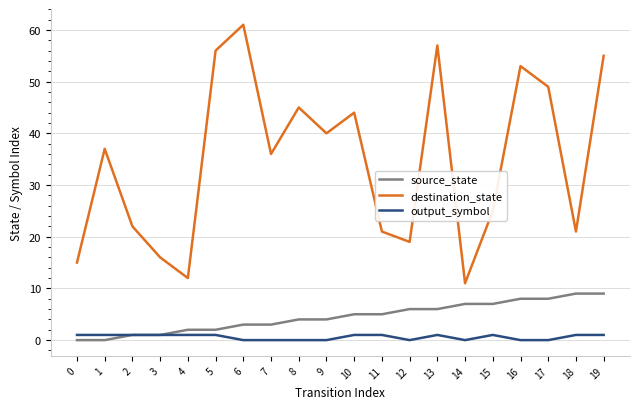

True or false: source_state and destination_state cross at least once.

False